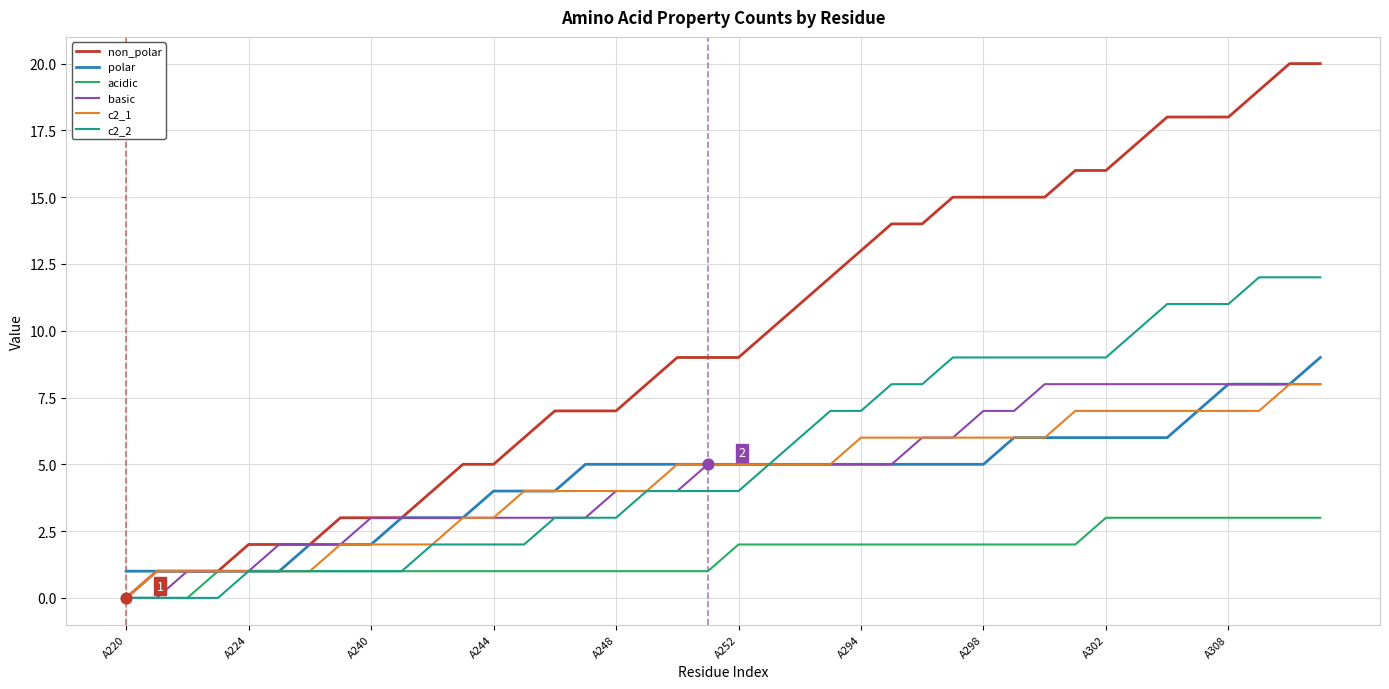

What are all the series names shown in the legend?

non_polar, polar, acidic, basic, c2_1, c2_2